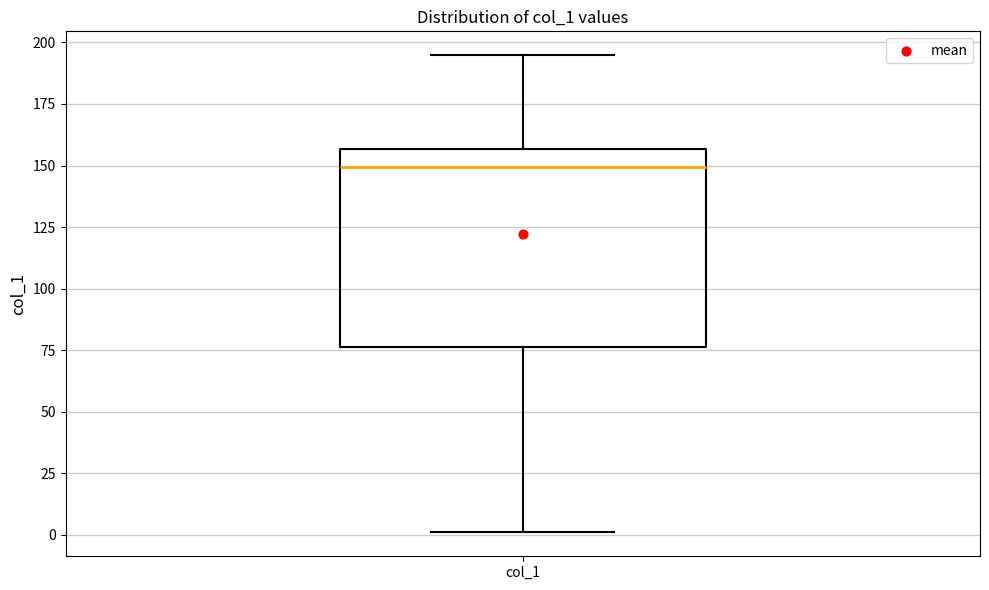

Where is the upper edge of the box for col_1 on the y-axis? The values are not printed on the chart, so give them approximately, as read against the axis.

155